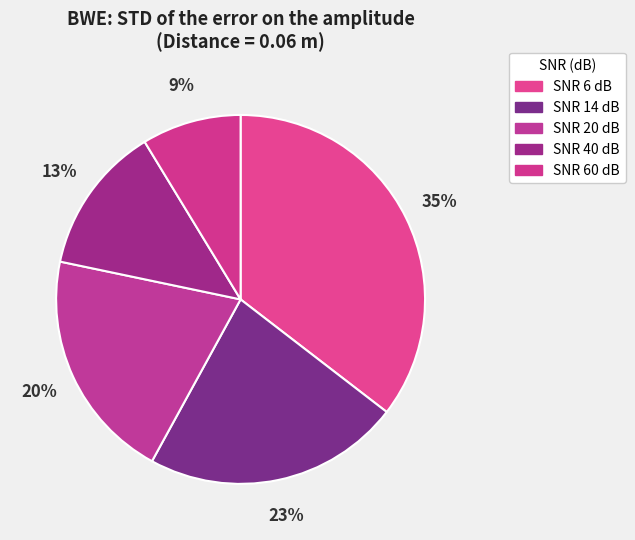

Combined, what portion of the pie is SNR 20 dB and SNR 6 dB?

55.8%